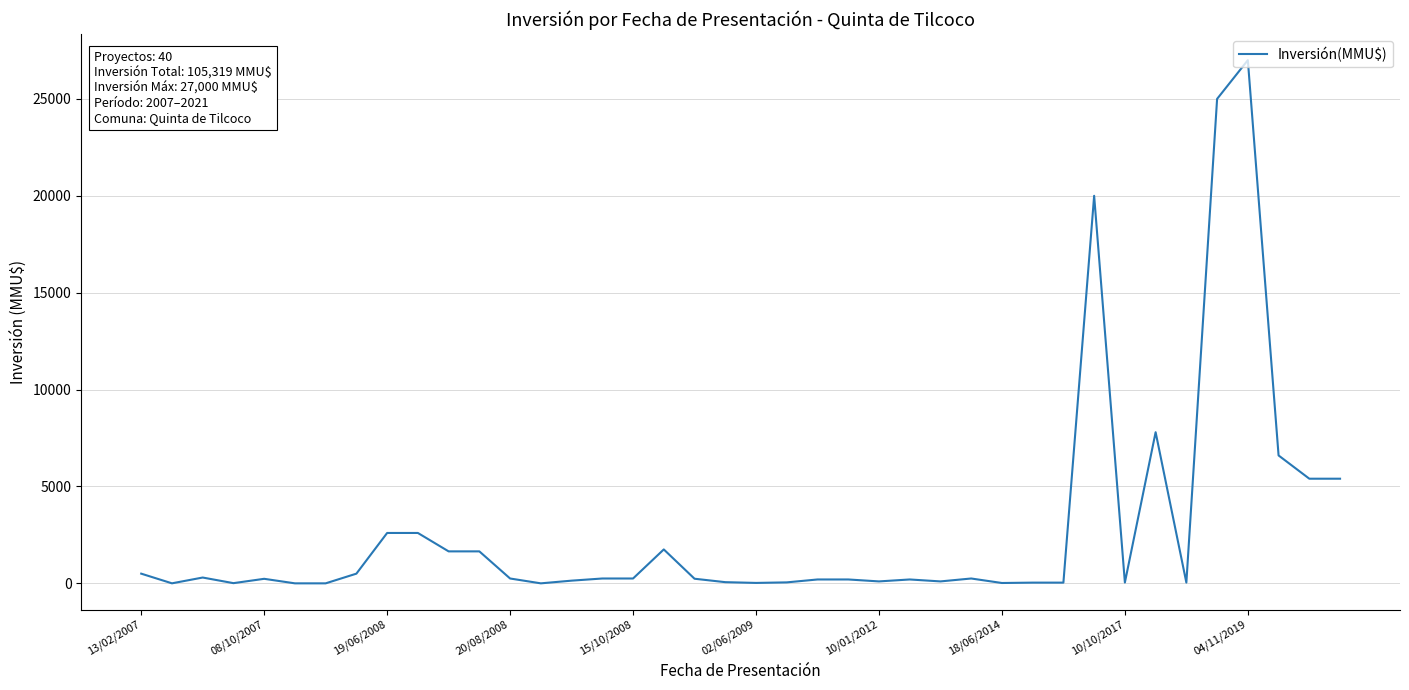

What is the maximum value shown in the chart?

27000